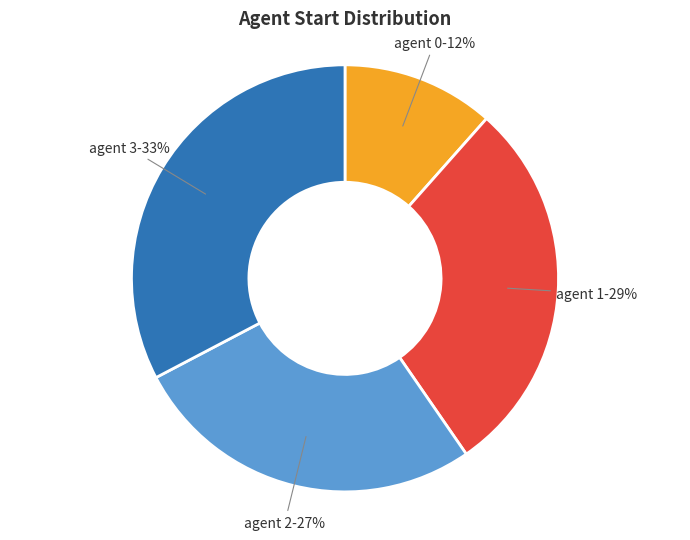

Is there a majority slice in this chart?

No